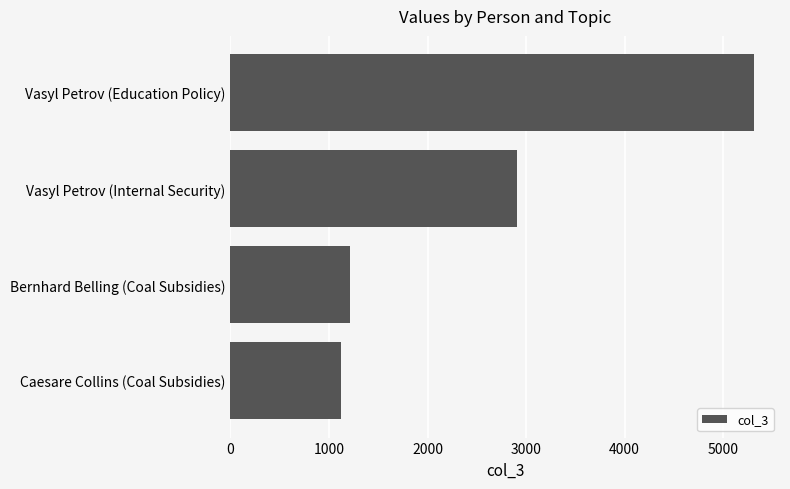

How many bars are there in total?

4